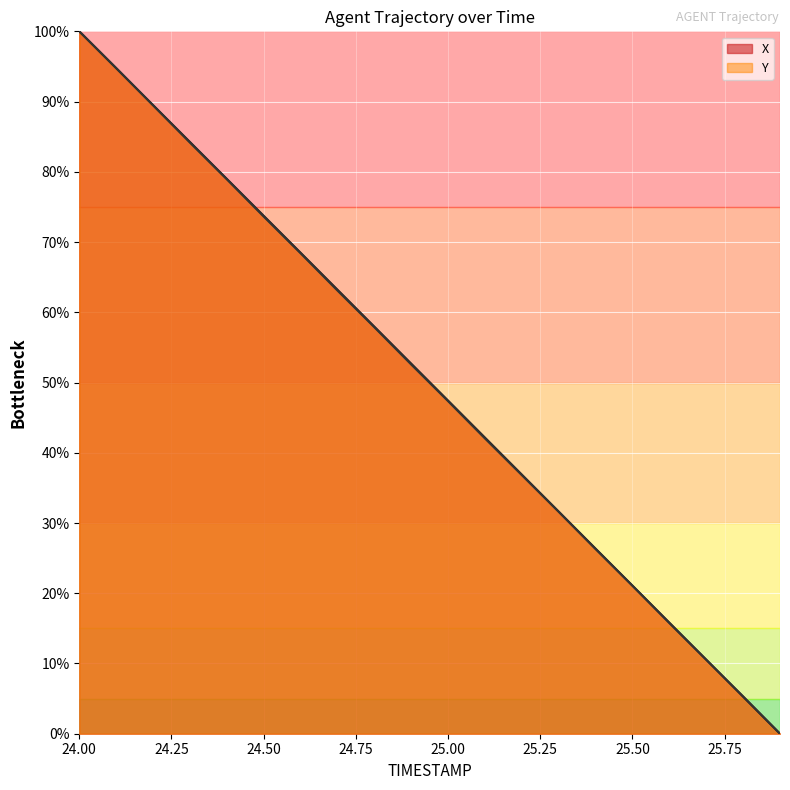

Which series has the largest range (max minus min)?

X